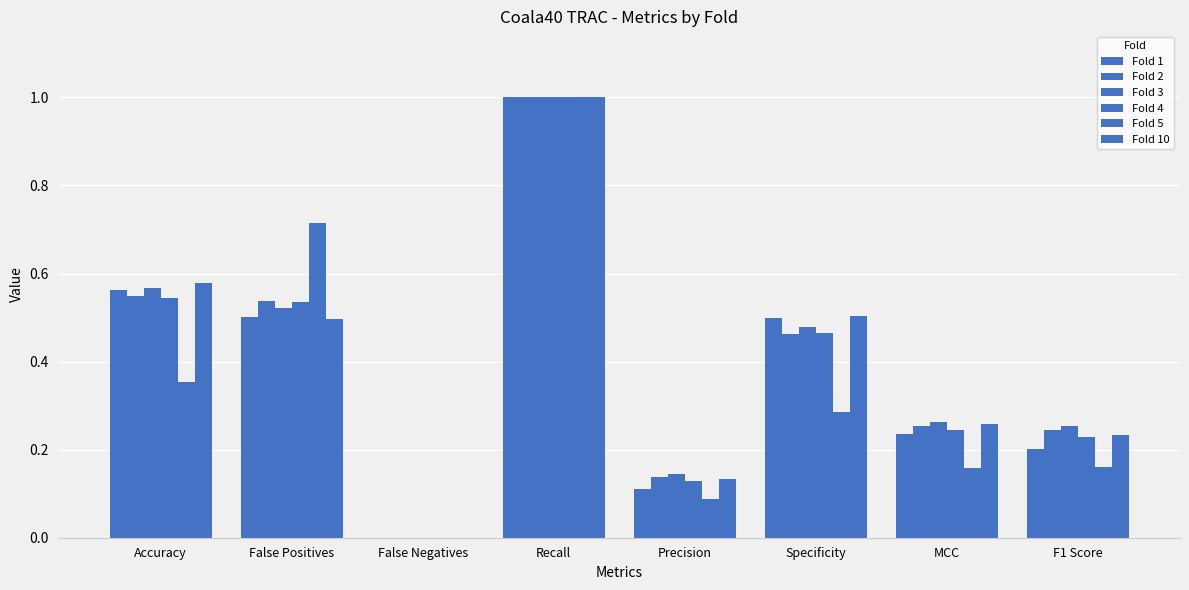

The value of Fold 4 at F1 Score is 0.4. True or false?

False